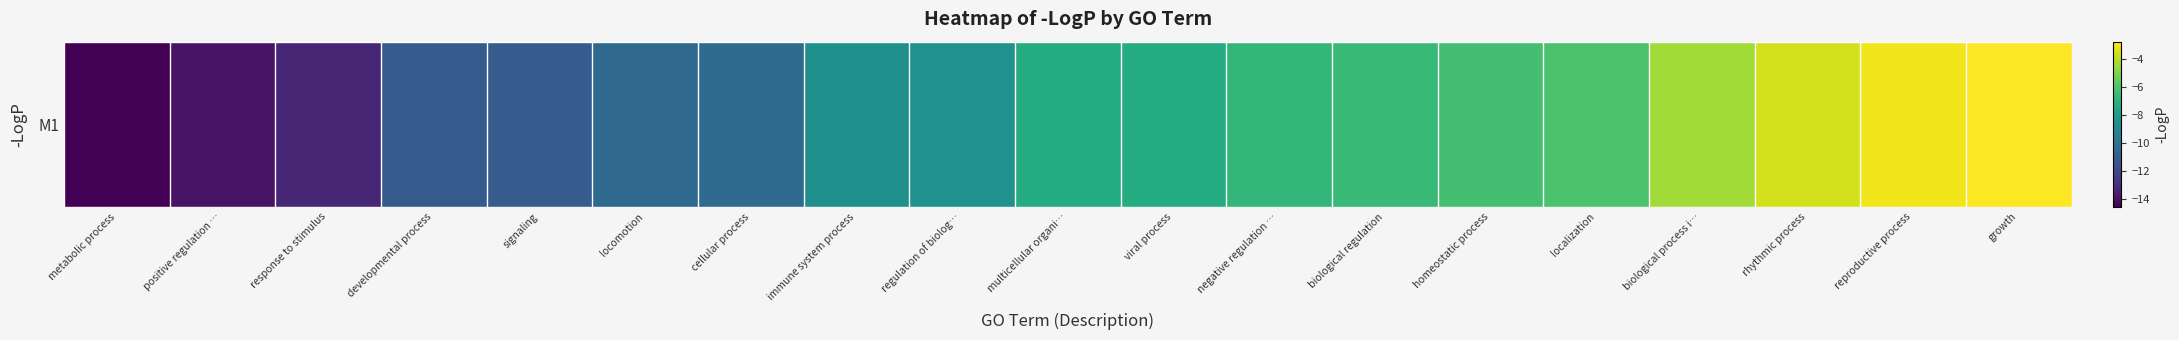

Which category has the lowest value across all series?

metabolic process